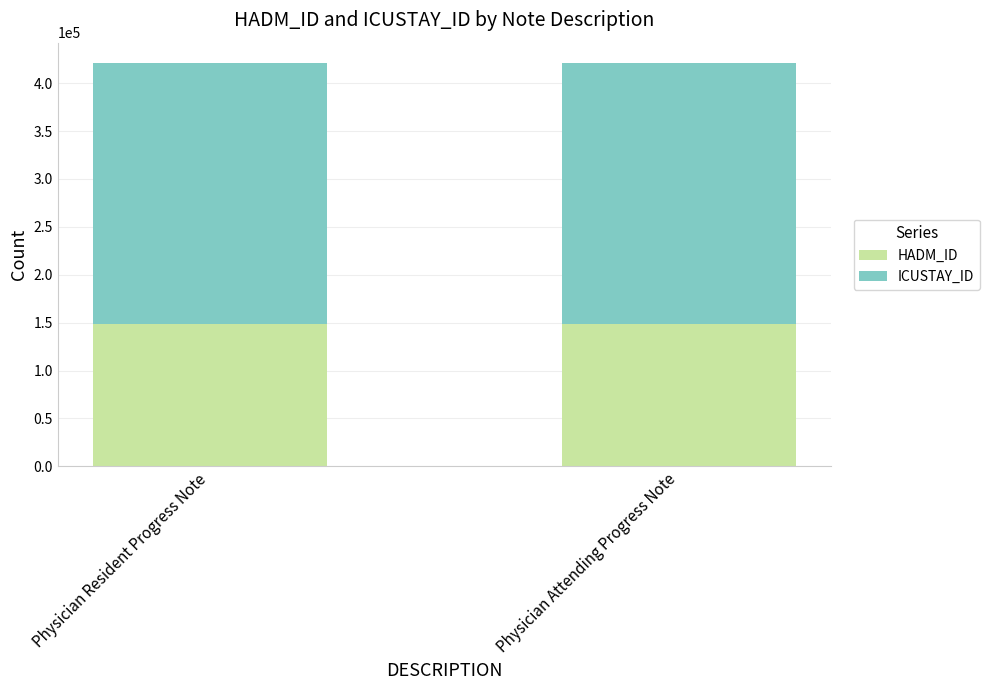

What is the average value of the HADM_ID series?

148325